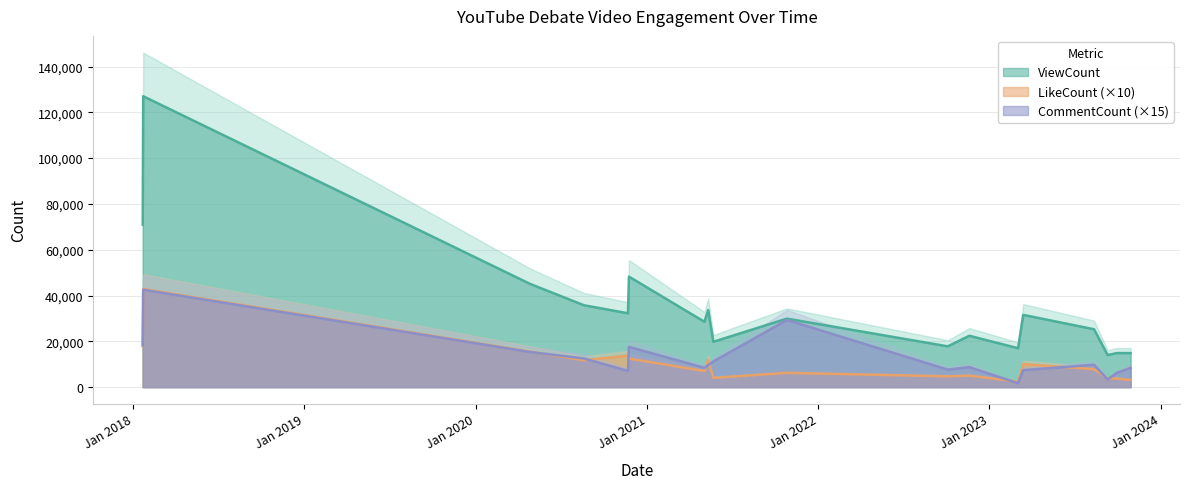

What is the difference between the maximum and second lowest values in the CommentCount series?

39165